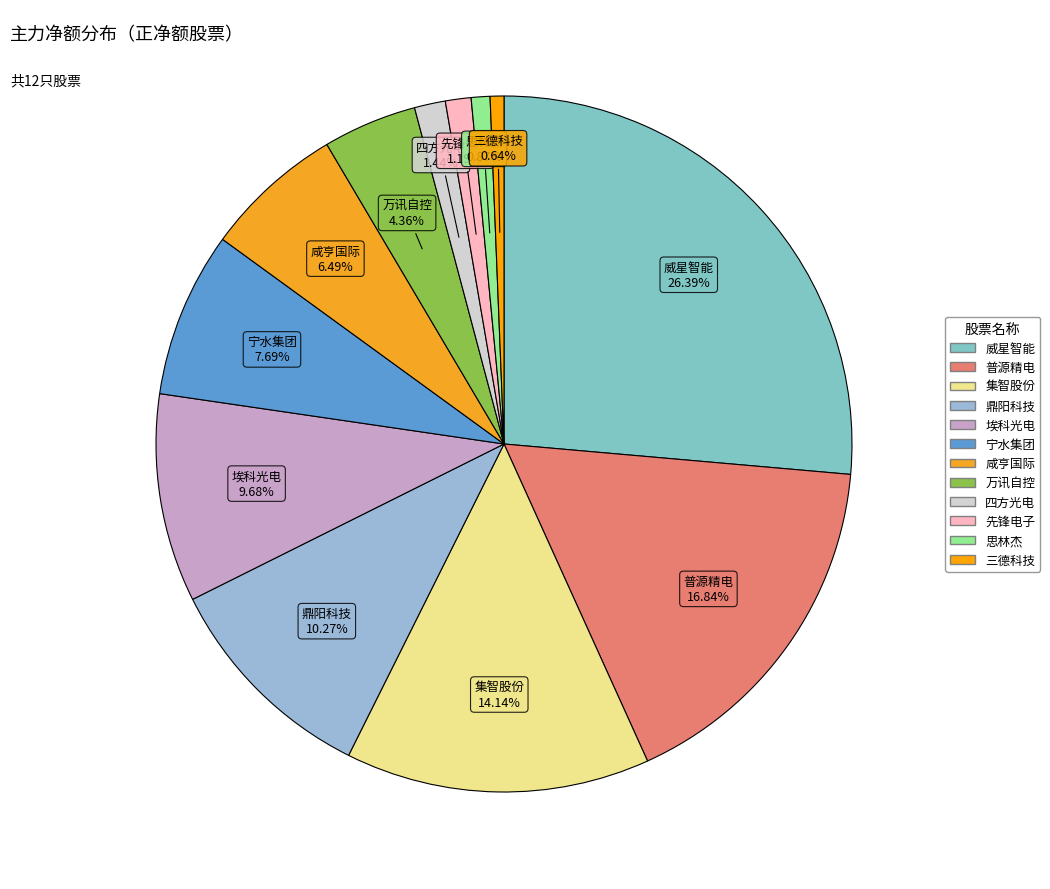

Combined, do 宁水集团 and 思林杰 account for over 50%?

No